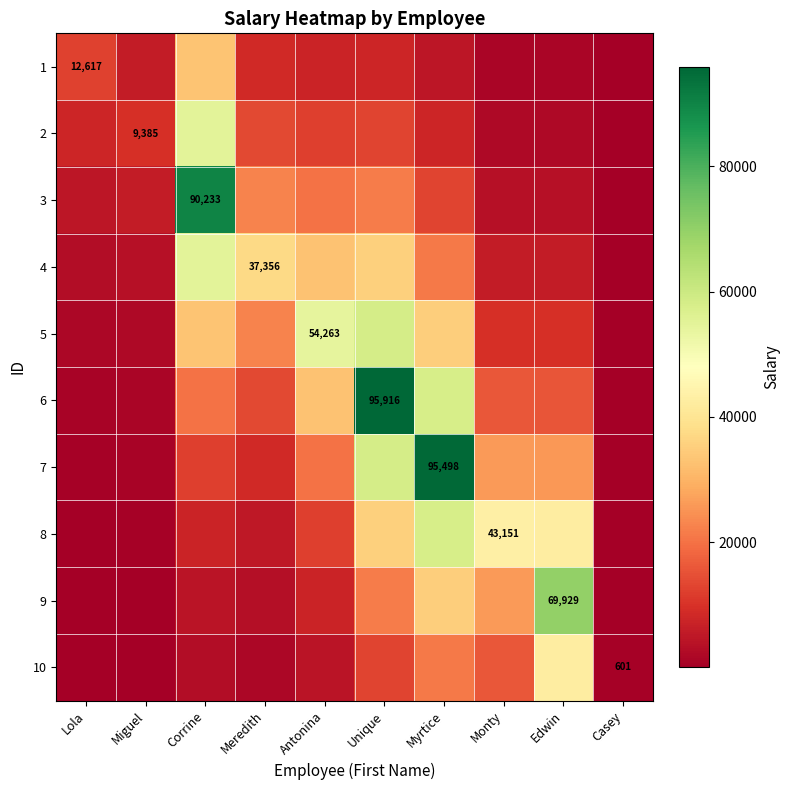

True or false: 7 has a value of 13464.2 at Meredith.

False